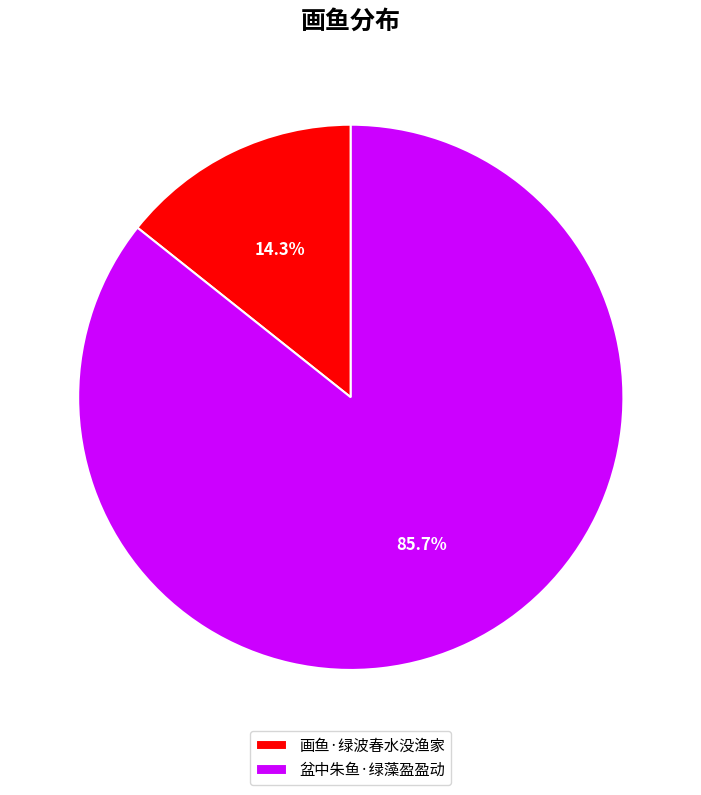

What is the smallest slice in the pie chart?

画鱼·绿波春水没渔家